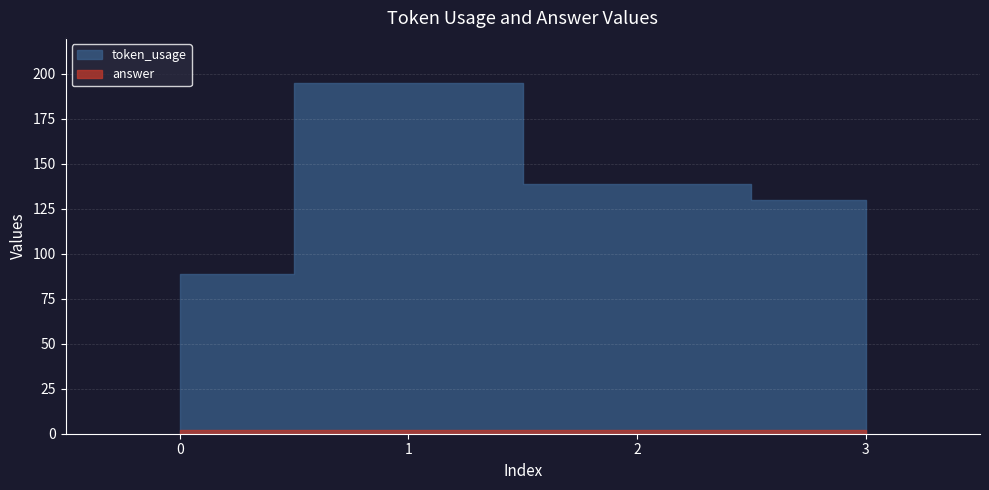

What is the average value of the token_usage series?

138